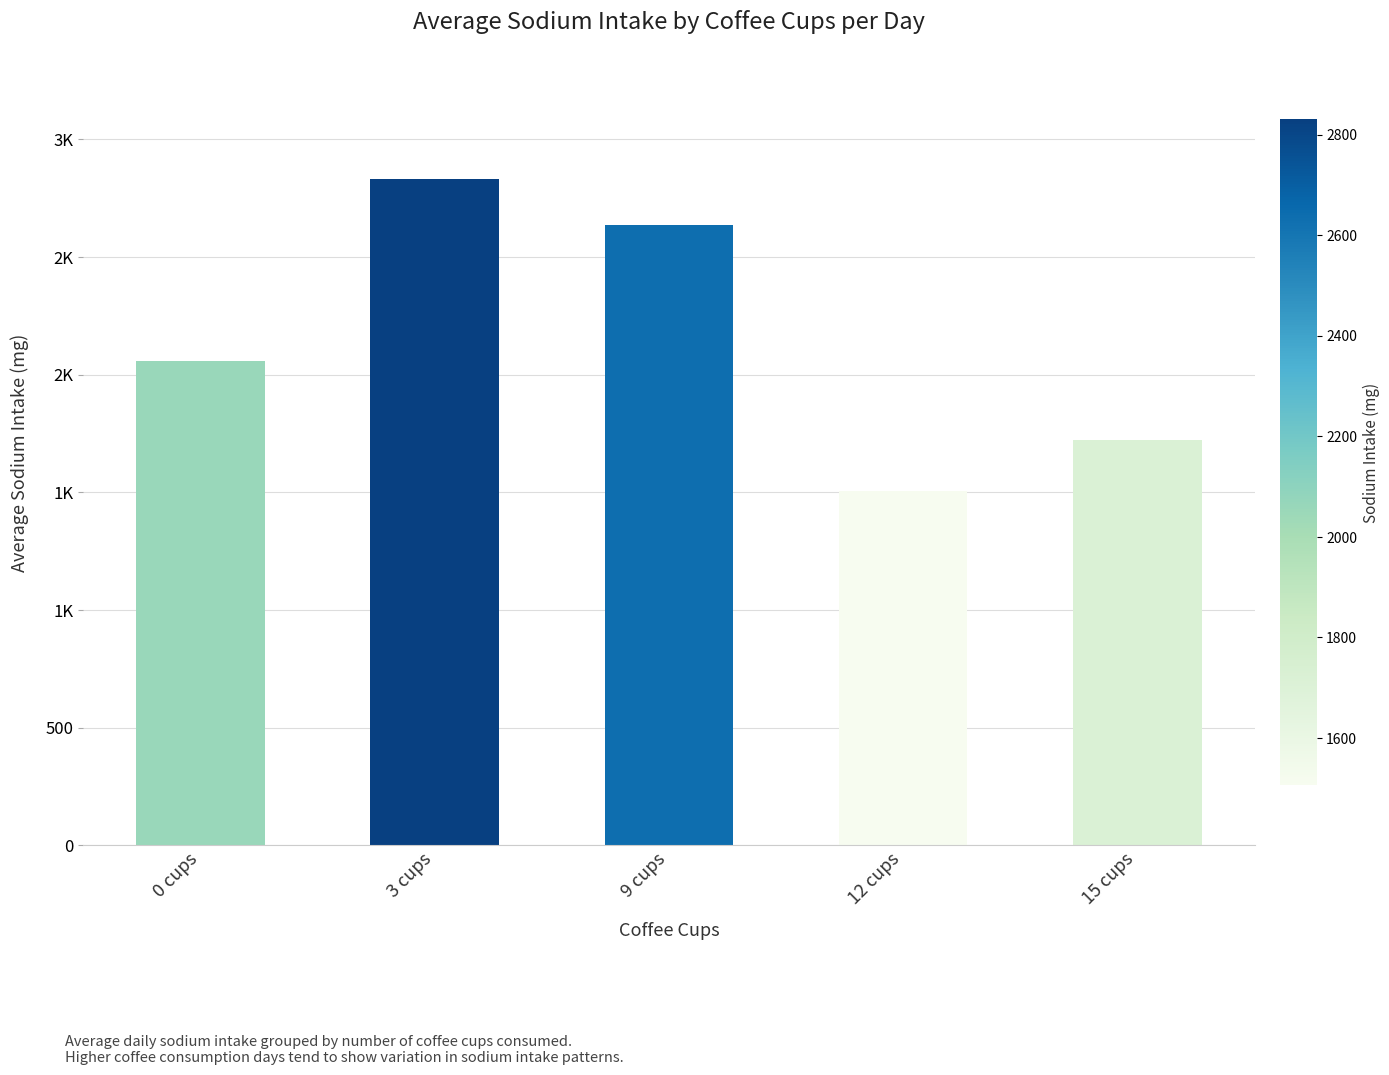

What is the change in value from 3 cups to 12 cups?

-1324.4